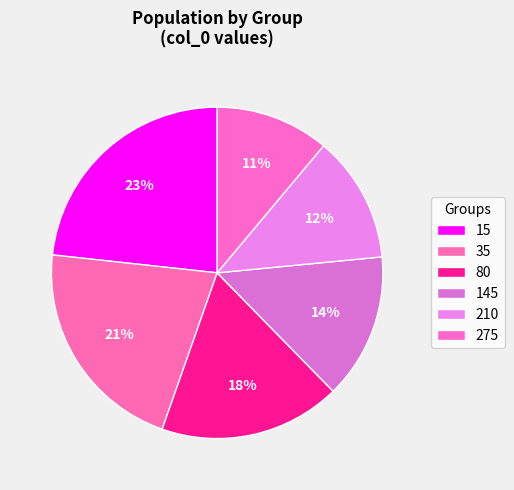

How many slices are in this pie chart?

6